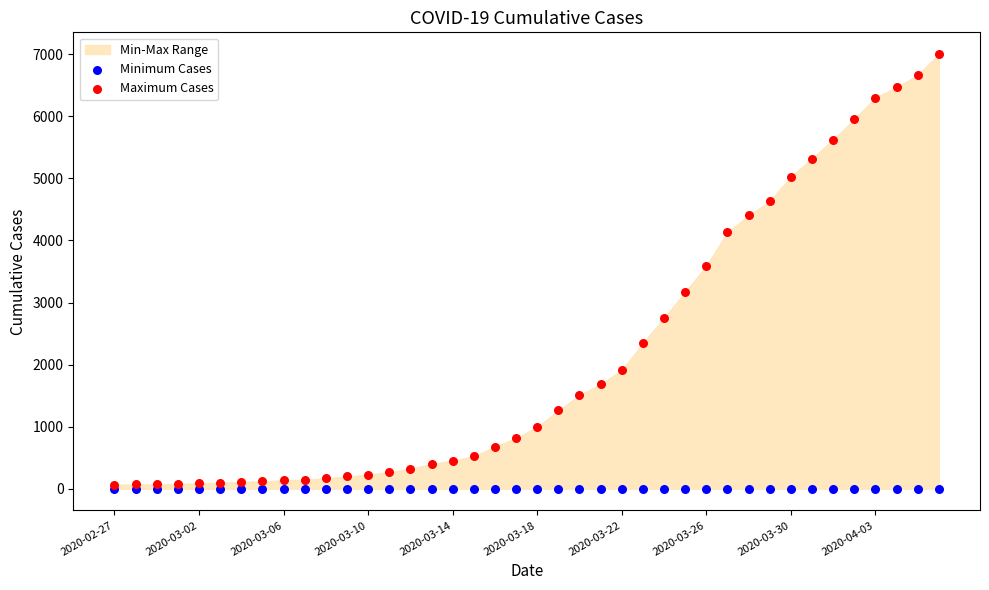

Which series reaches the maximum Y coordinate?

Maximum Cases